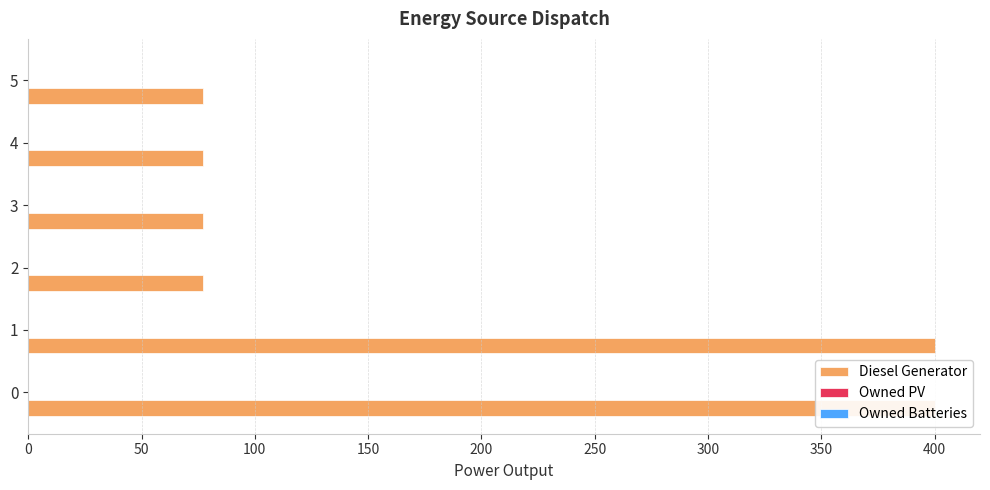

What is the sum of all Owned PV values?

1.5